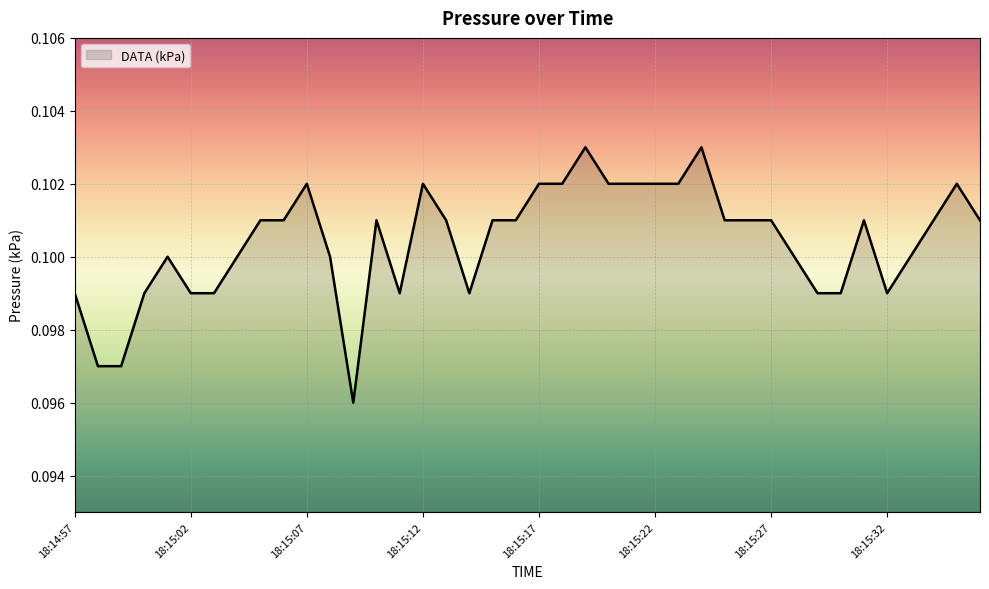

What is the value of the 10th point from the left?

0.1